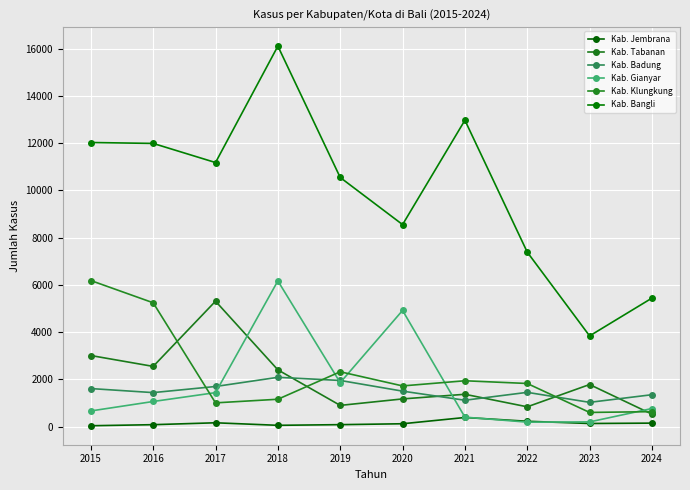

The Kab. Gianyar series shows 1864 at 2019. True or false?

True